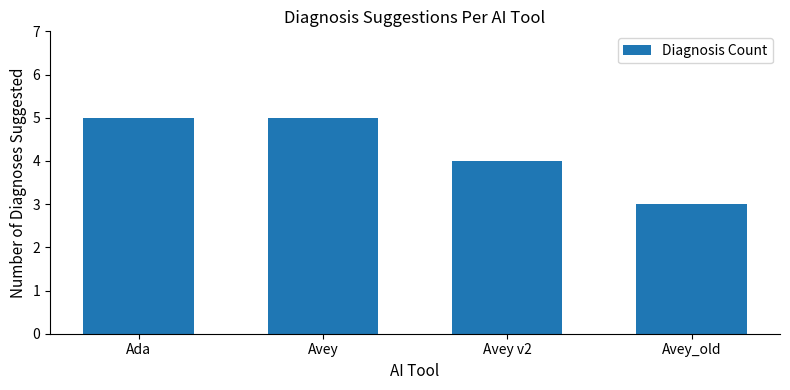

What is the greatest value displayed?

5